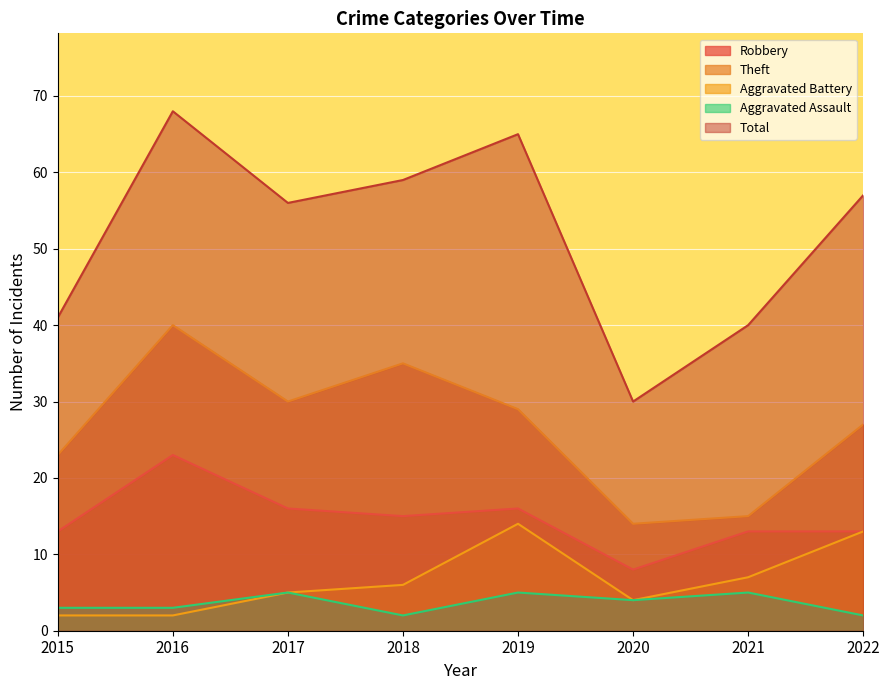

Is it true that Aggravated Battery equals 14 at 2019?

True